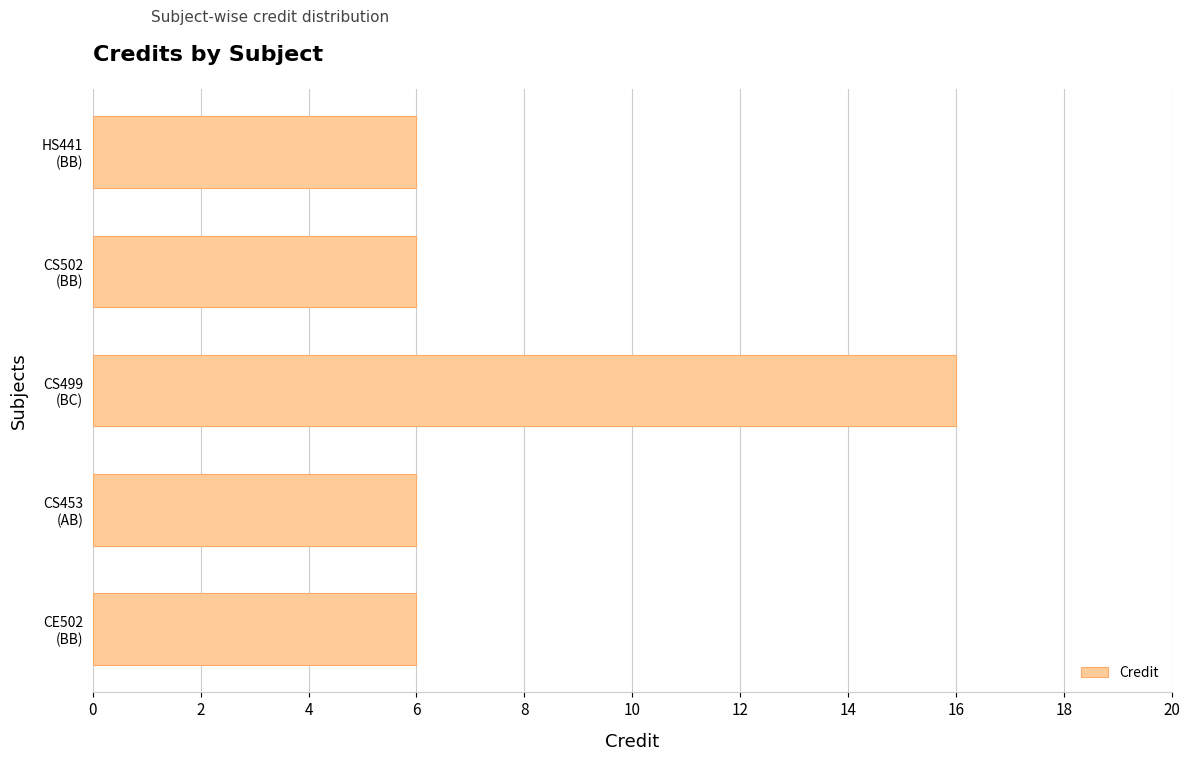

How many bars are there in total?

5